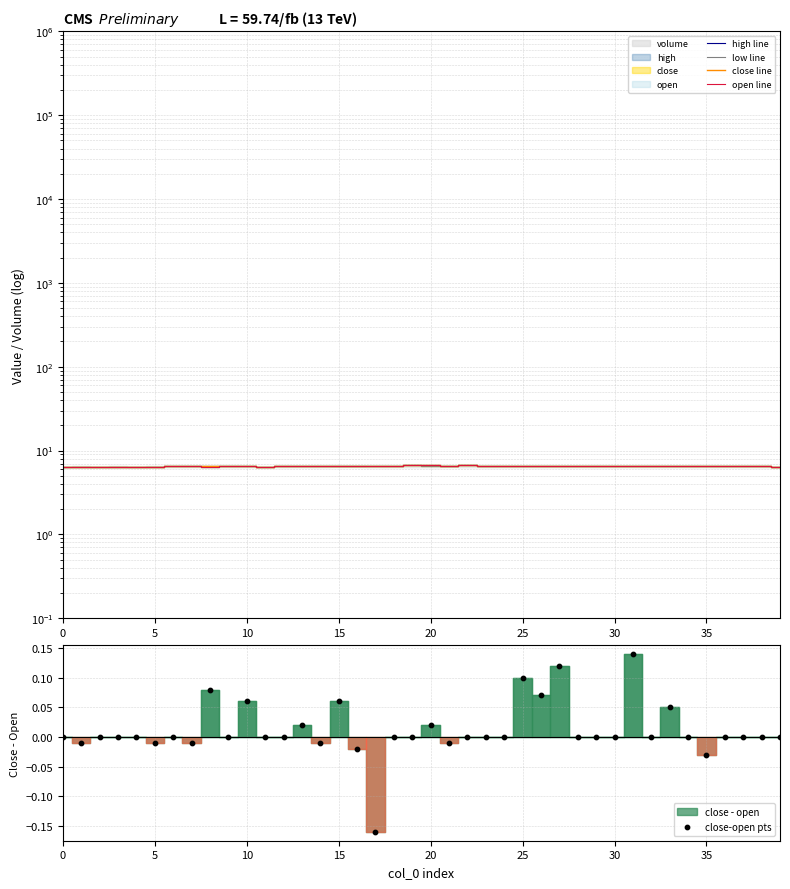

At which category is the sum across all series the highest?

20